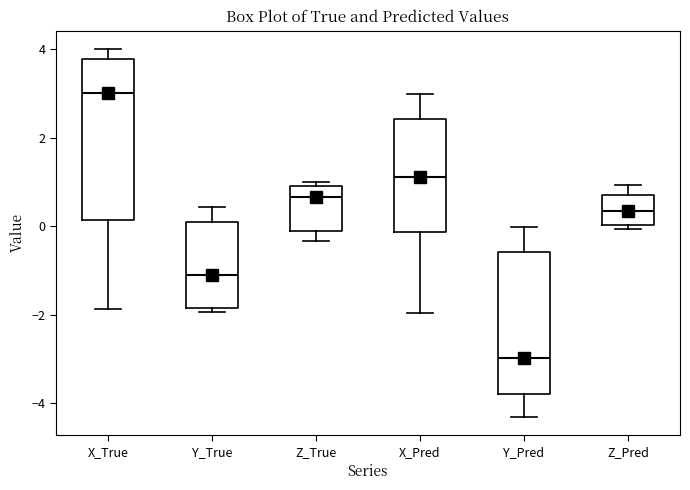

Comparing the boxes themselves (not the whiskers), which one is the tallest?

X_True